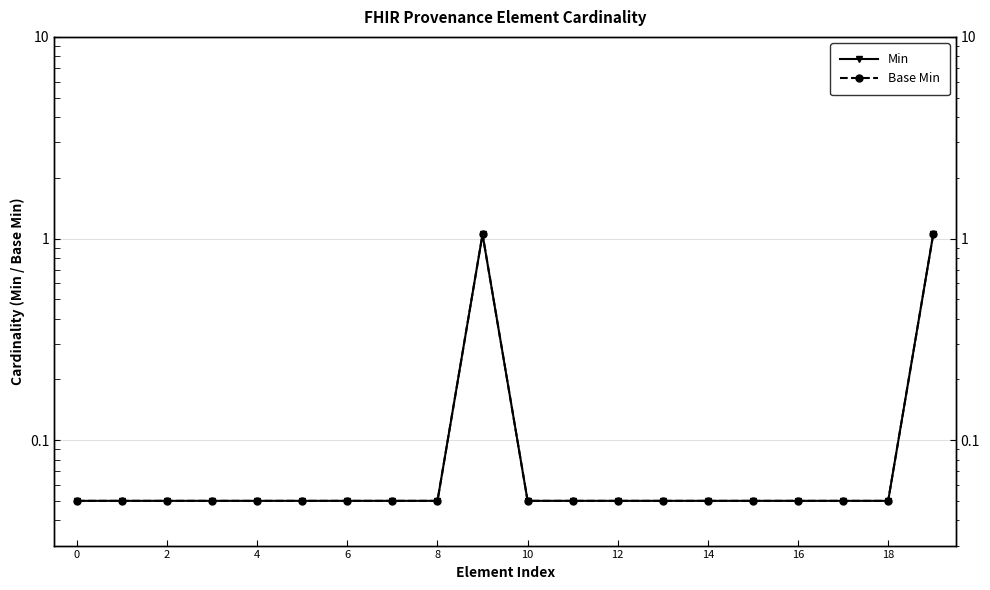

What is the sum of the Min values at 11 and 12?

0.1